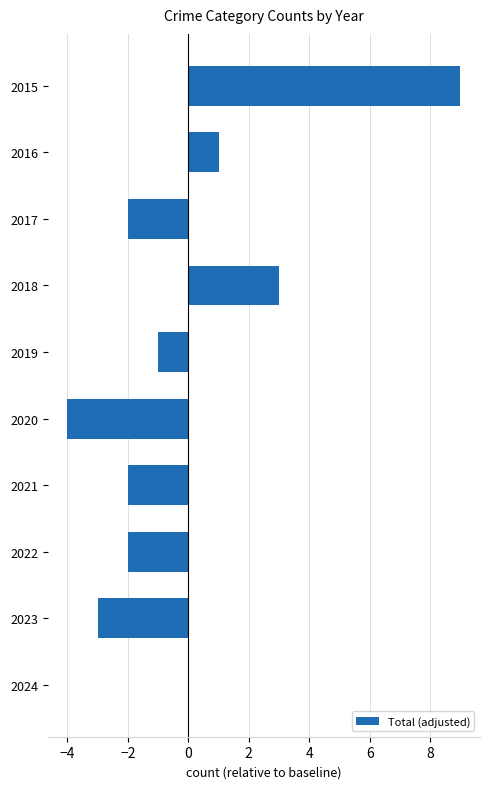

True or false: the data shows -3 at 2023.

True